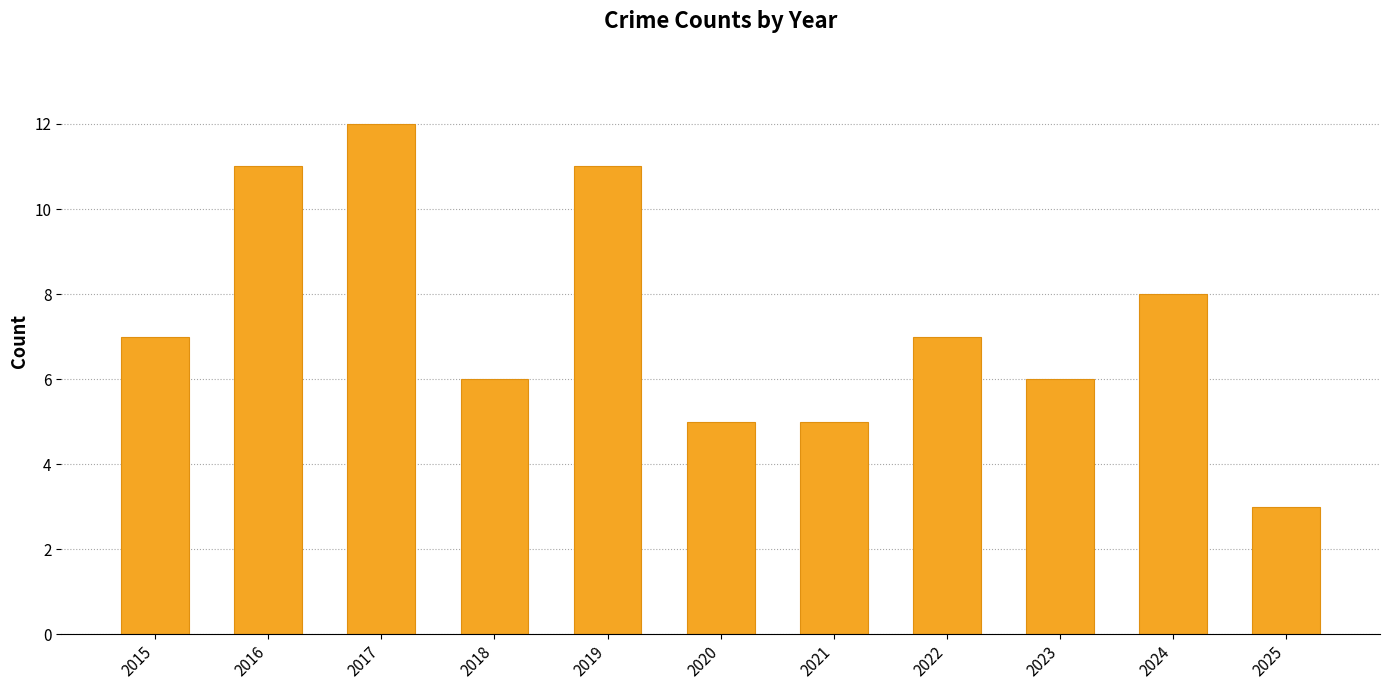

Which label corresponds to the smallest value in the chart?

2025